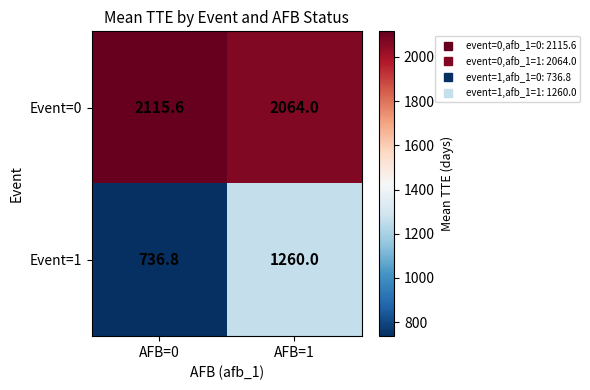

What is the sum of the Event=0 values at AFB=1 and AFB=0?

4179.6